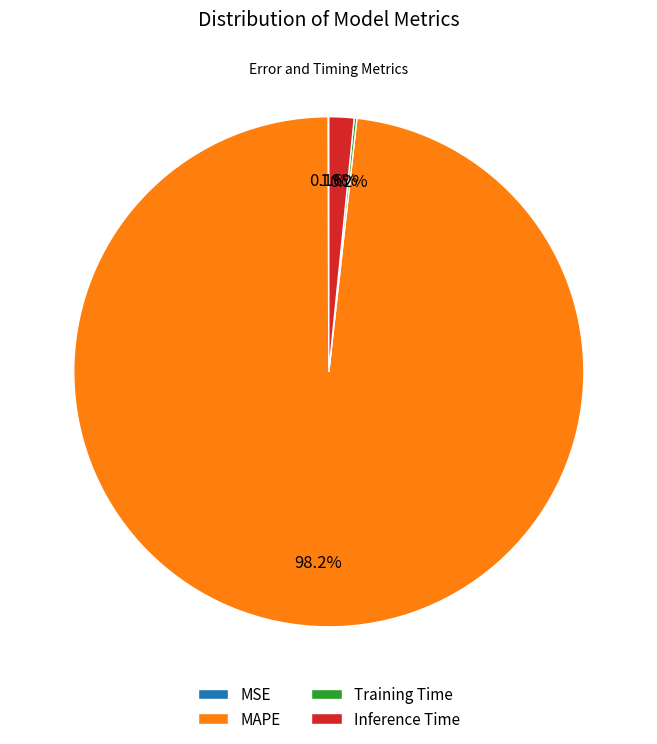

Which category has the biggest portion of the pie?

MAPE